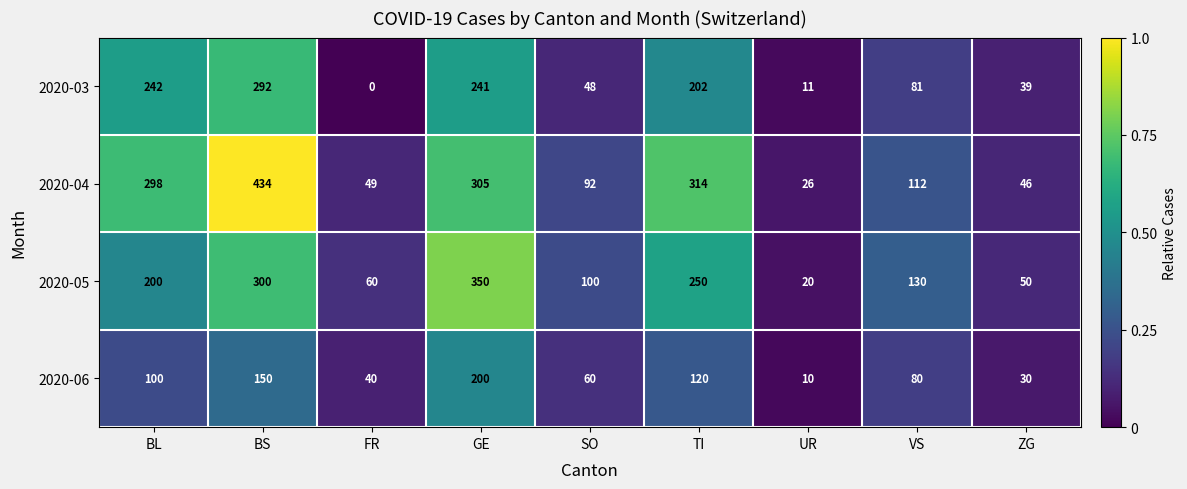

At which label does 2020-06 first exceed 80?

BL